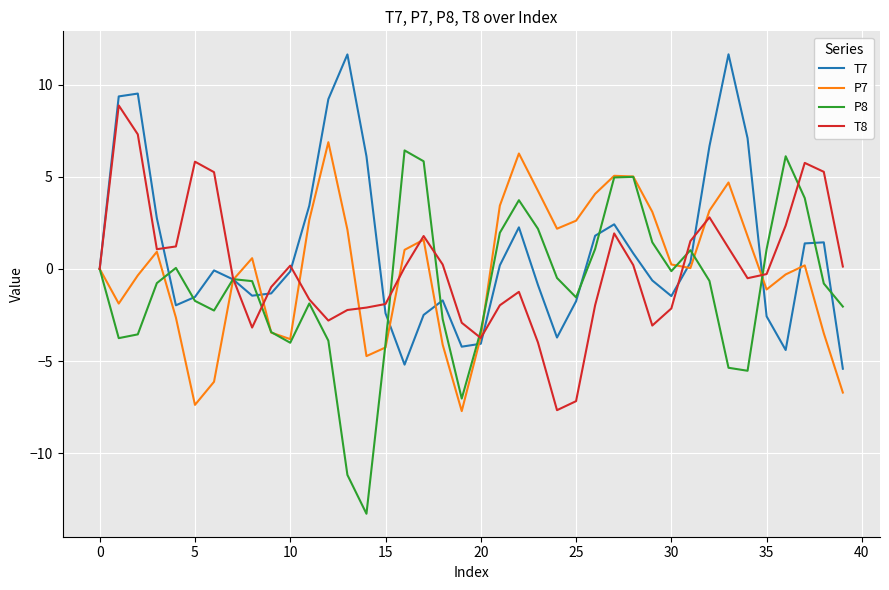

What is the minimum value shown in the chart?

-13.3